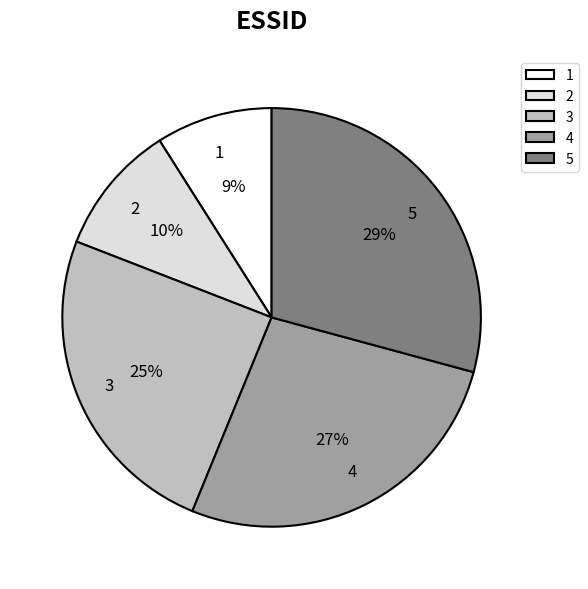

True or false: 5 accounts for 39% of the total.

False